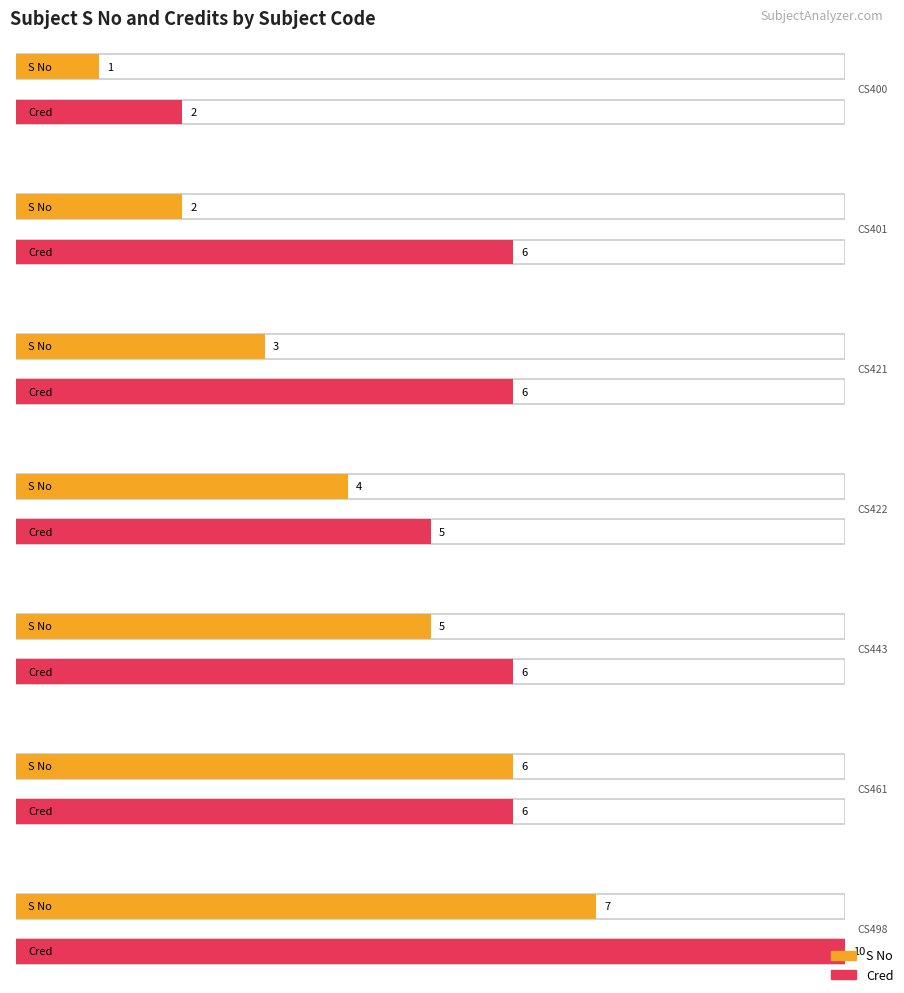

How many distinct data groups are displayed?

2